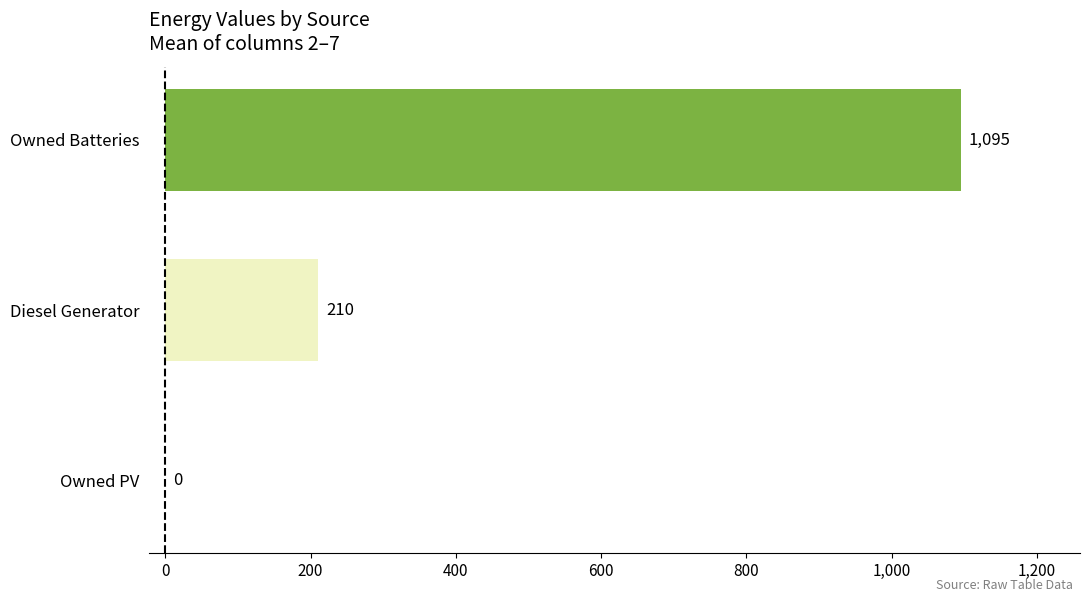

How many values are between 0 and 1095?

3